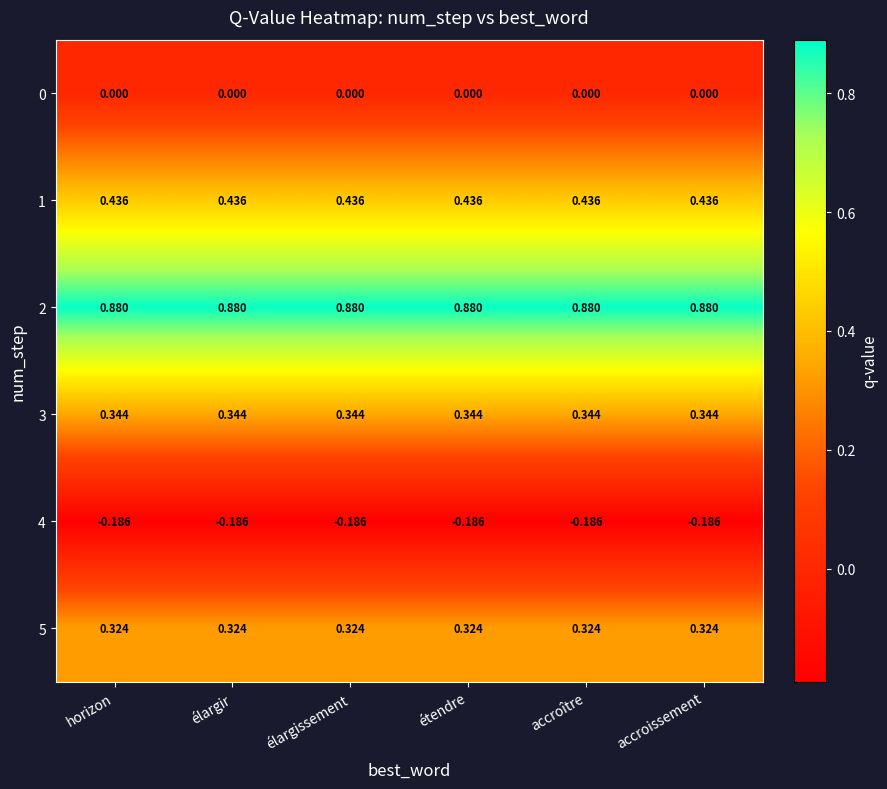

Is the value of 5 at horizon greater than the value of 0 at horizon?

Yes